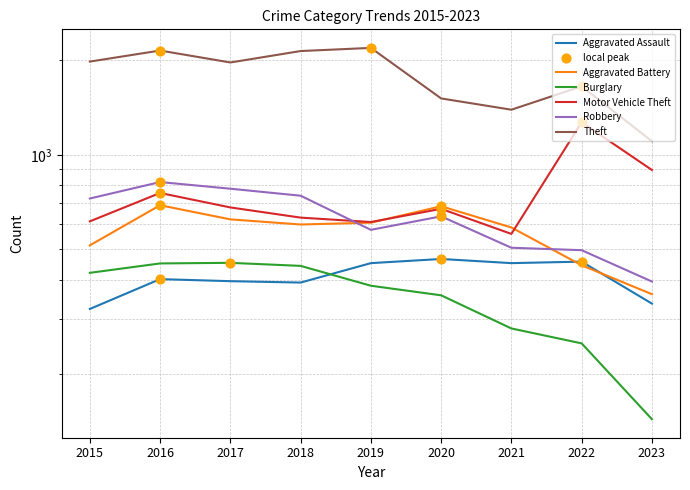

Which series has the widest spread of Y values?

Theft